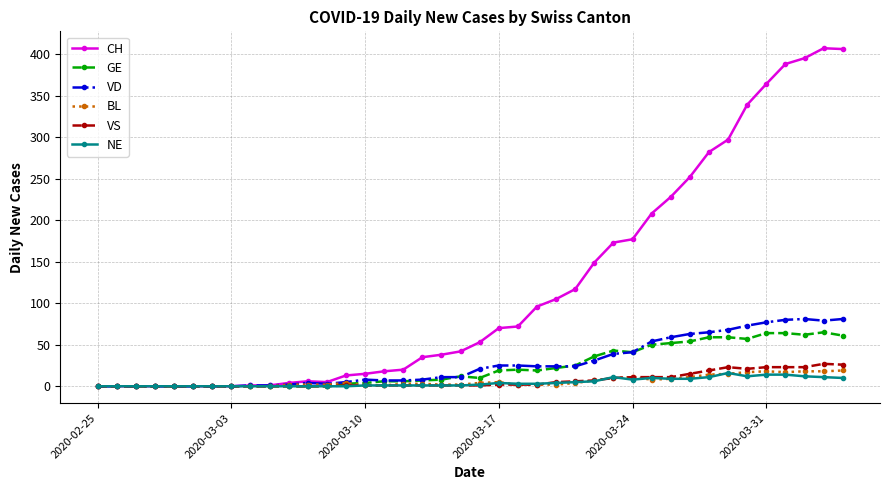

Which series has the widest spread of values?

CH